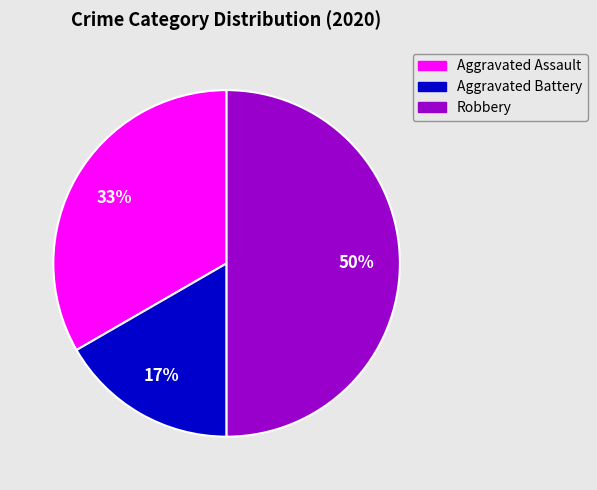

Is Aggravated Battery the majority of the pie?

No